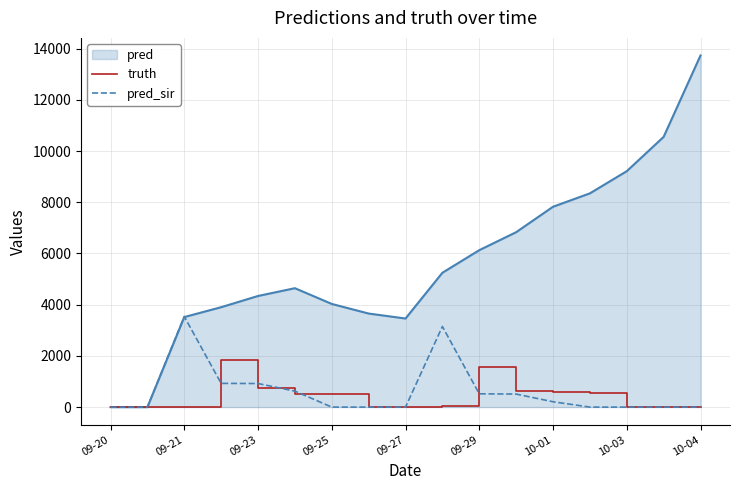

Which series has the largest range (max minus min)?

pred